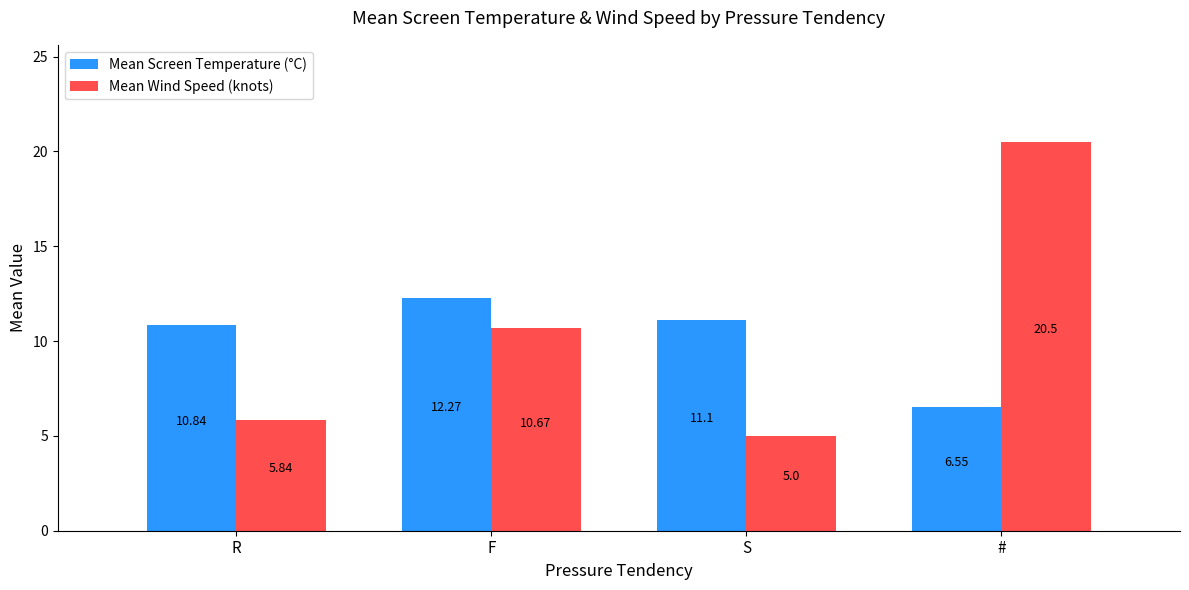

Which series has the widest spread of values?

Mean Wind Speed (knots)